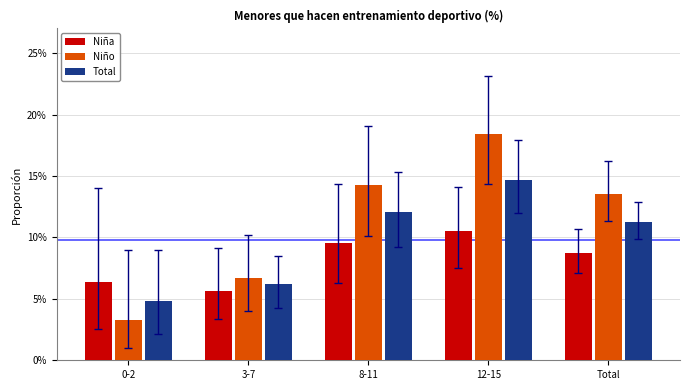

Reading left to right, list all the values displayed in this chart.

Niña: 0.1	0.1	0.1	0.1	0.1
Niño: 0.0	0.1	0.1	0.2	0.1
Total: 0.0	0.1	0.1	0.1	0.1